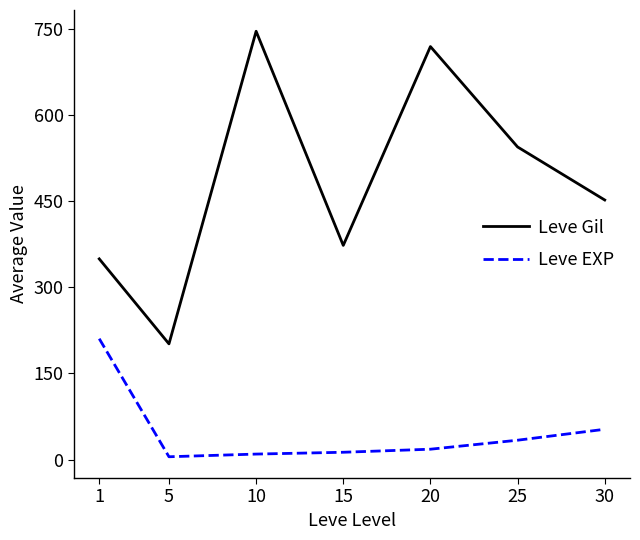

What is the average value of the Leve Gil series?

484.1